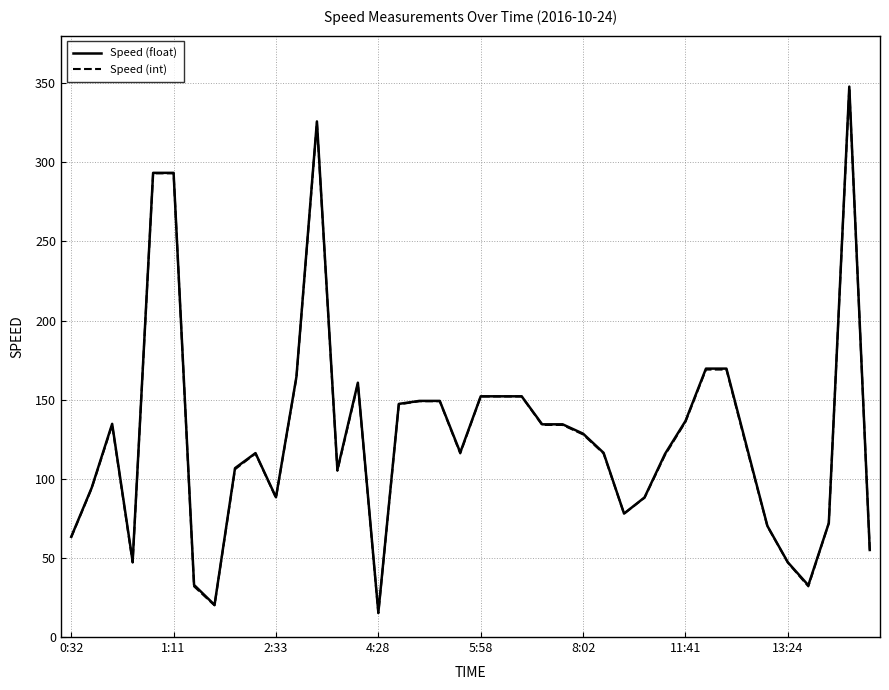

Which series has the largest range (max minus min)?

Speed (float)